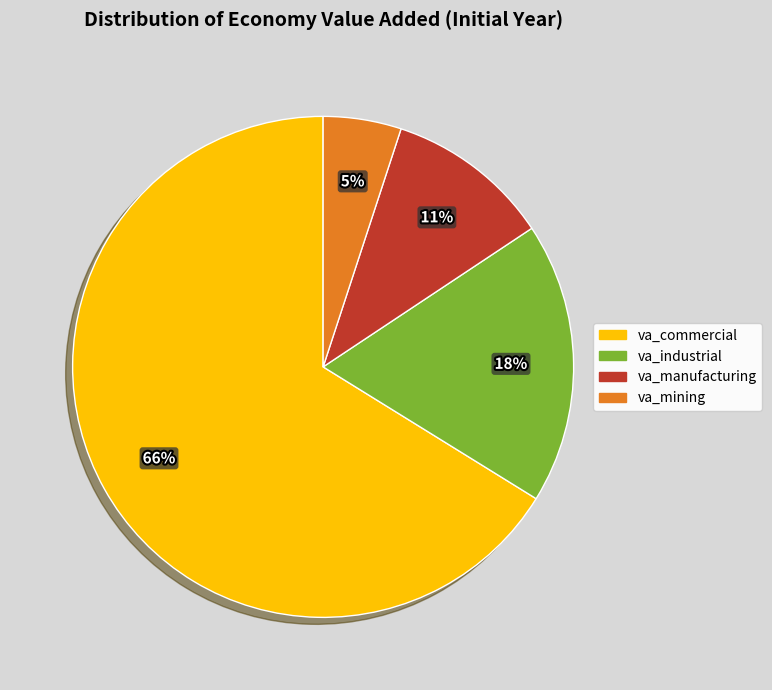

To the nearest percent, what is the average slice percentage?

25%